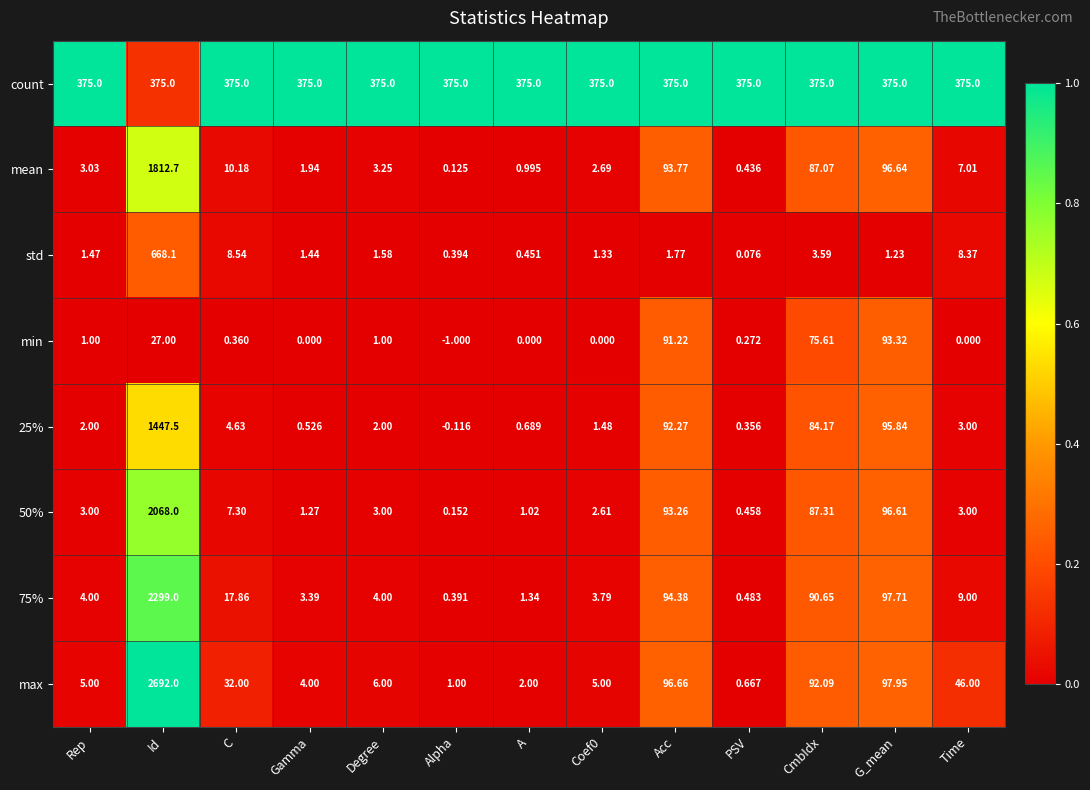

Is the value of 50% at PSV greater than the value of min at A?

Yes